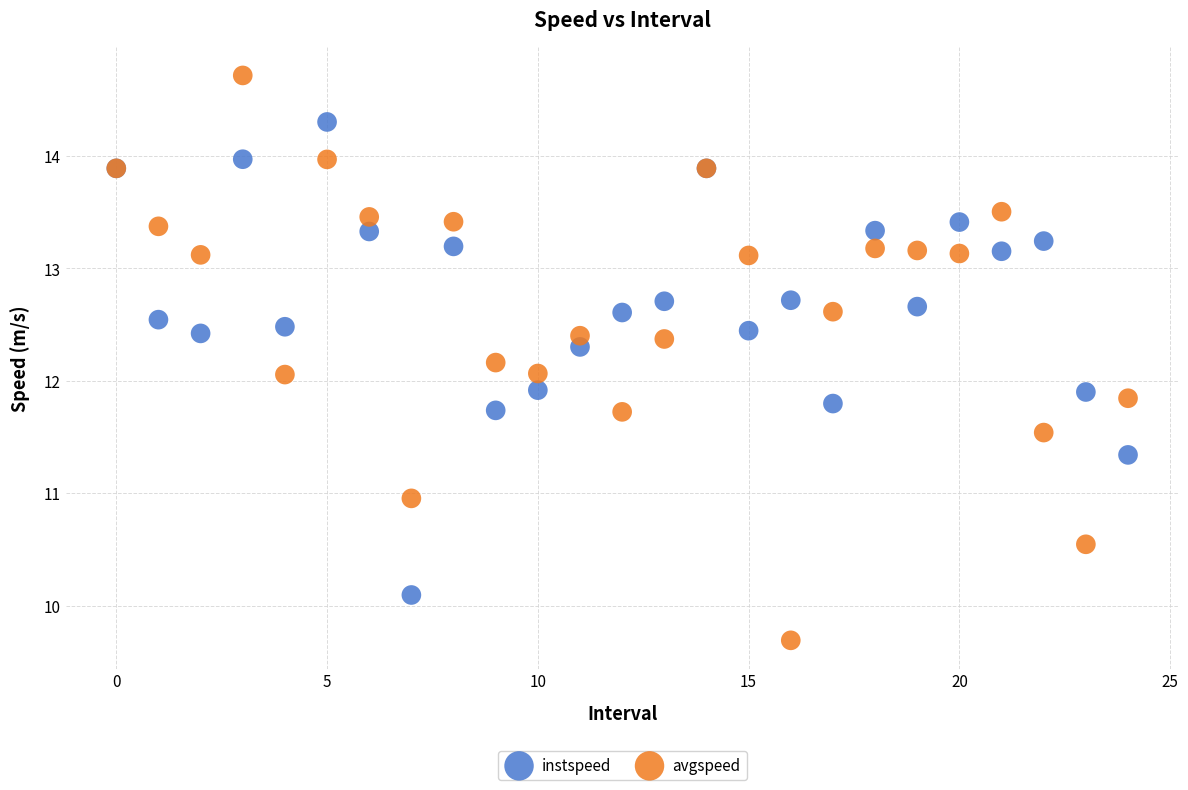

What are all the series names shown in the legend?

instspeed, avgspeed